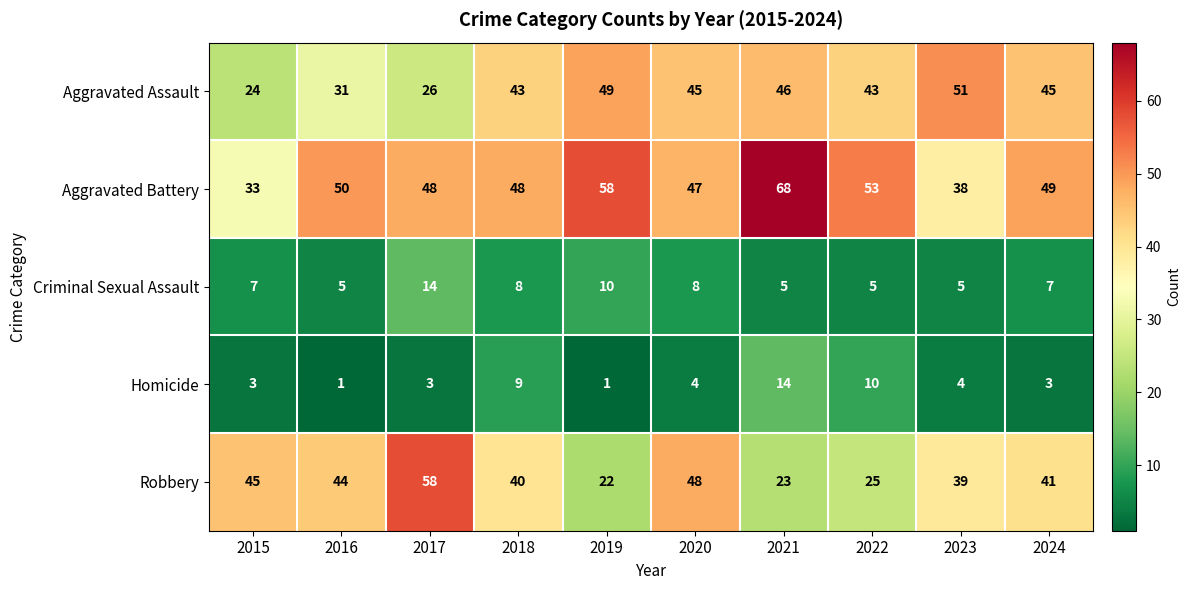

At which label is Aggravated Assault closest to 37?

2016